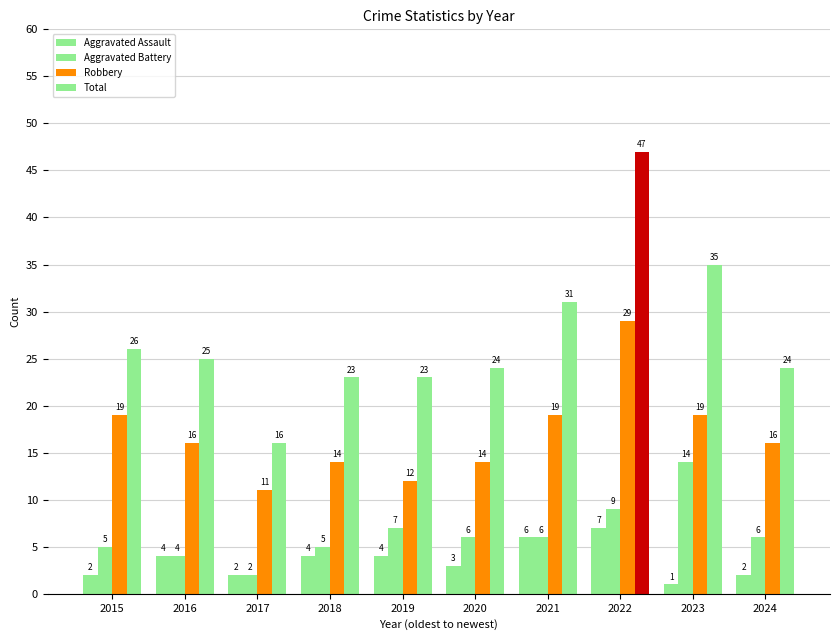

How many values in the Aggravated Battery series are below 6?

4